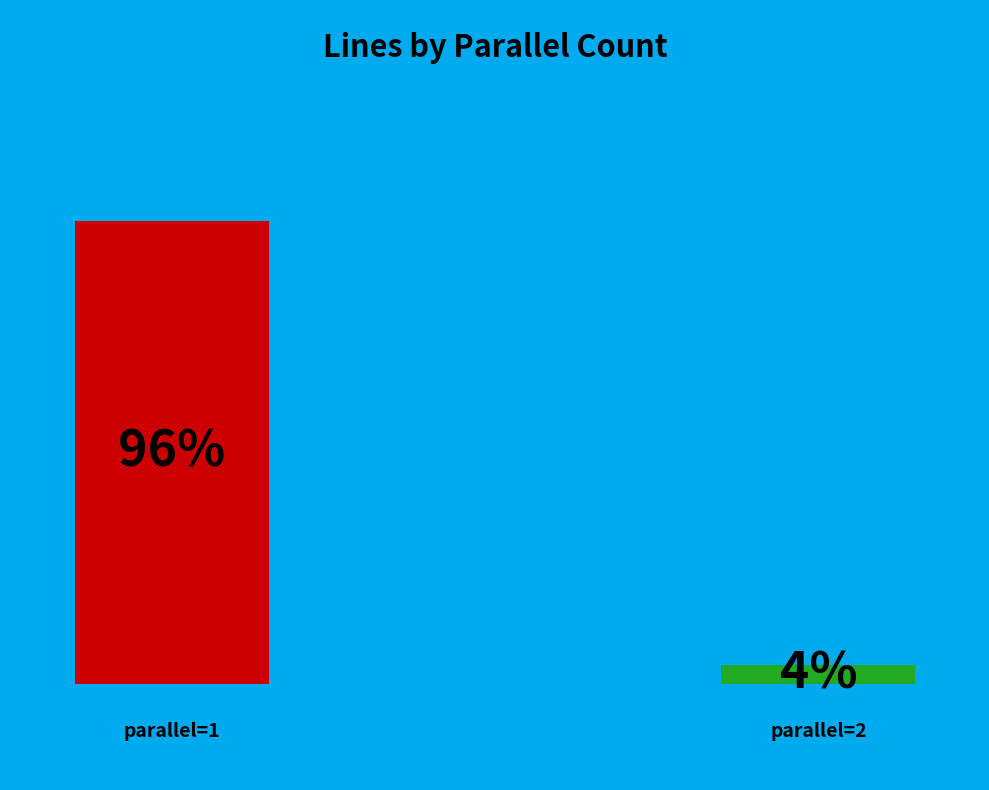

Count the number of slices in the pie.

2